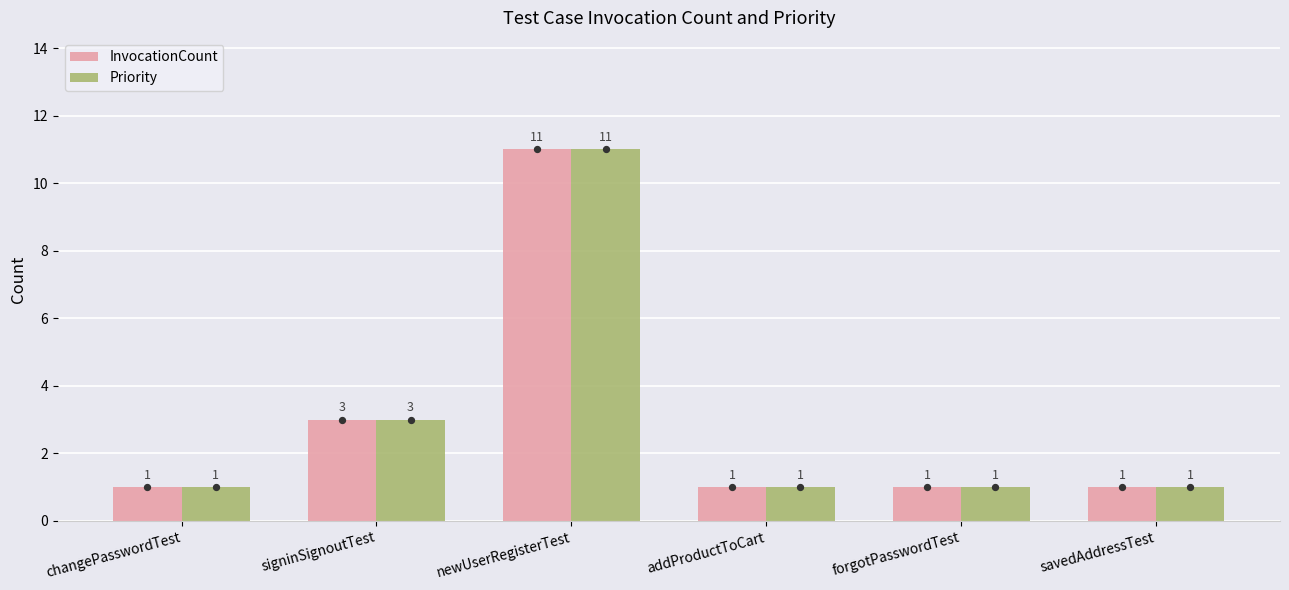

Which series has the largest Y range (max minus min)?

InvocationCount